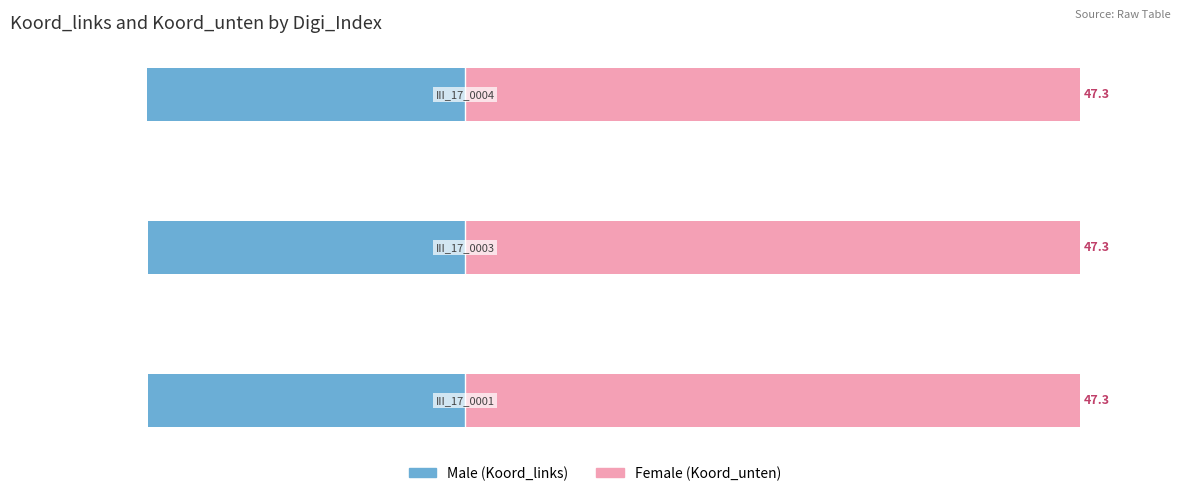

Are the bars horizontal?

Yes